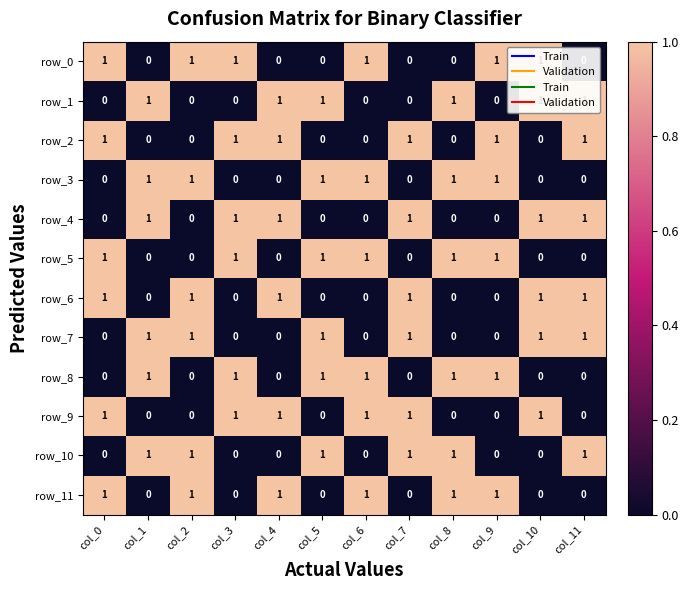

What is the sum of all row_8 values?

6